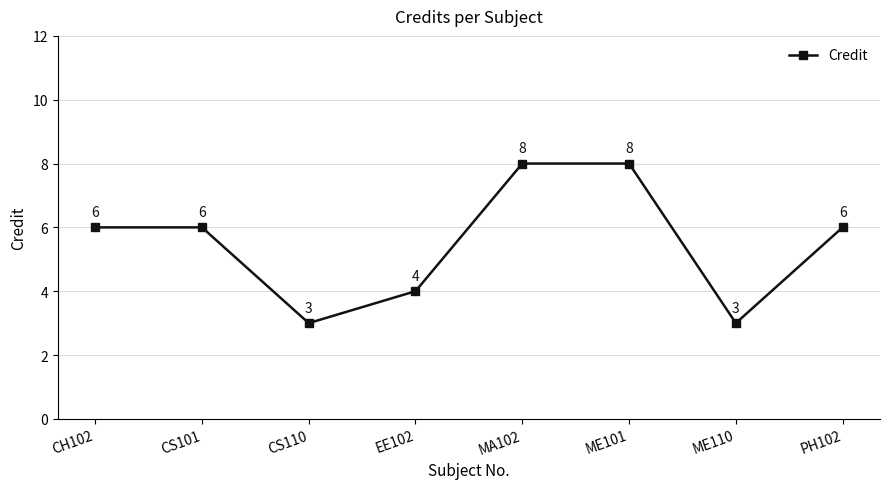

What is the minimum value shown in the chart?

3